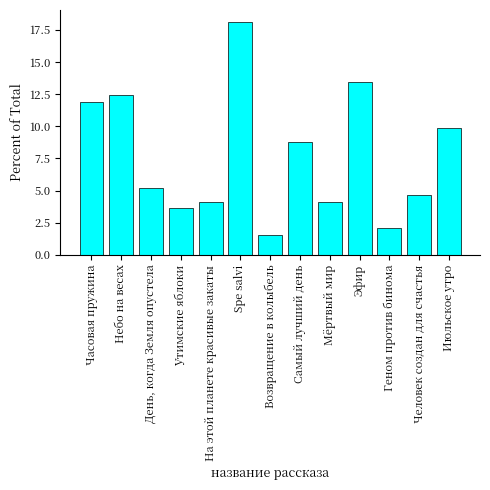

Does the chart contain any negative values?

No